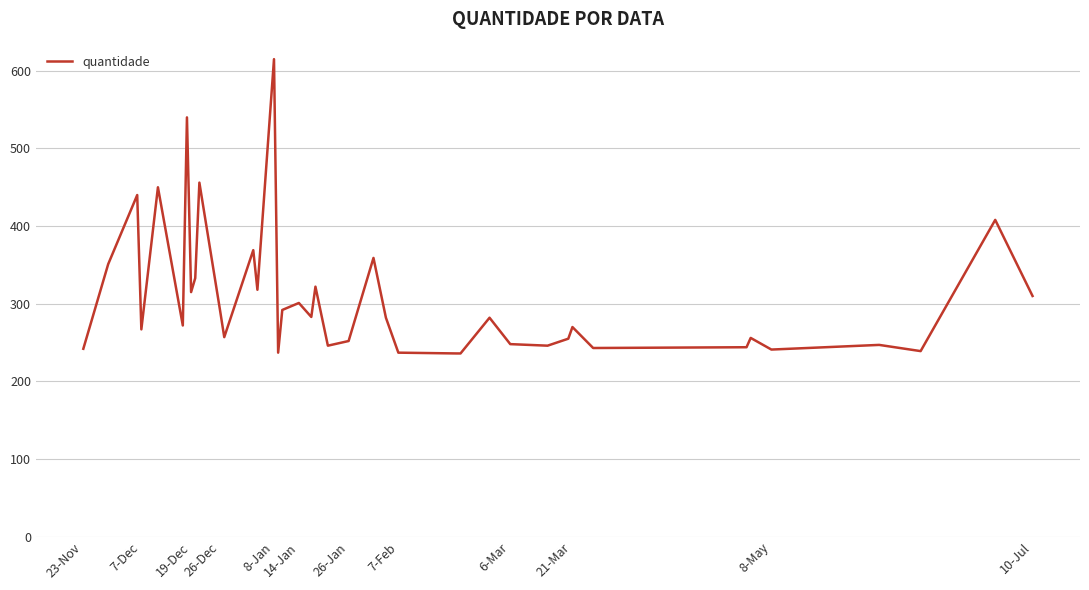

What is the difference between the maximum and minimum values?

379